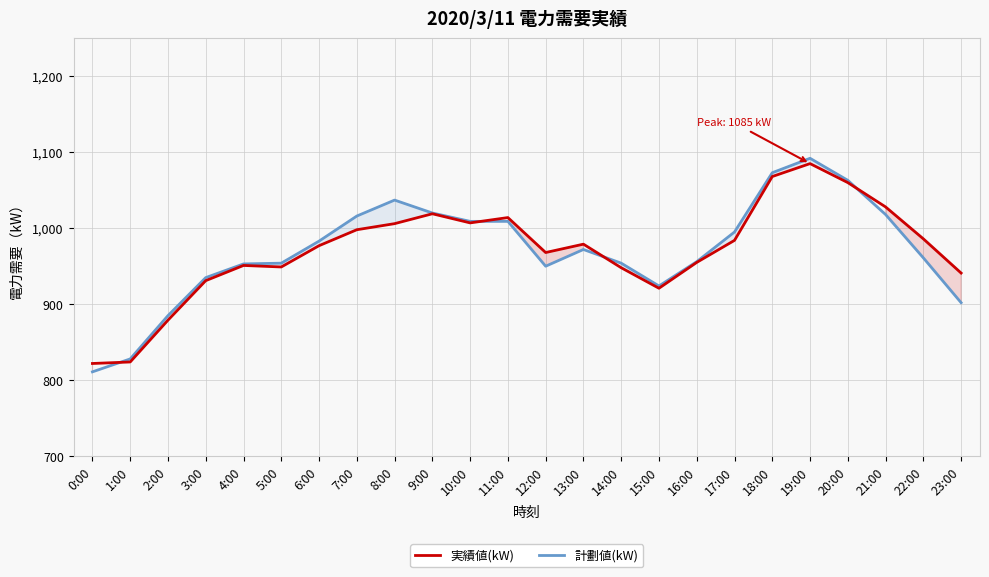

Which category has the lowest value across all series?

0:00